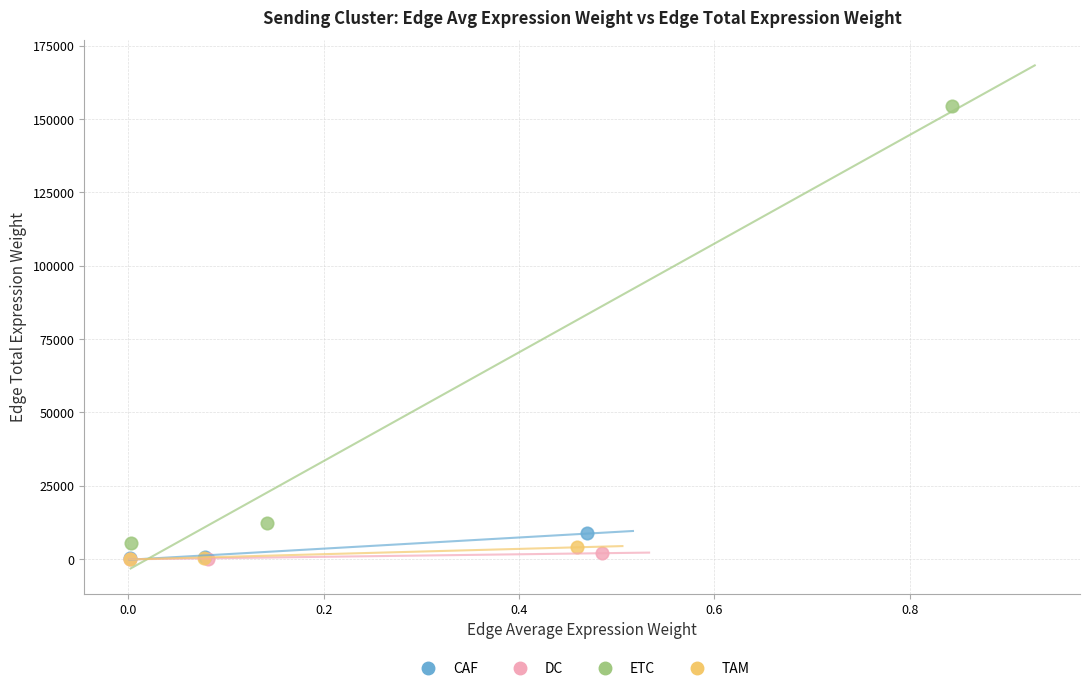

Which series has the widest spread of Y values?

ETC